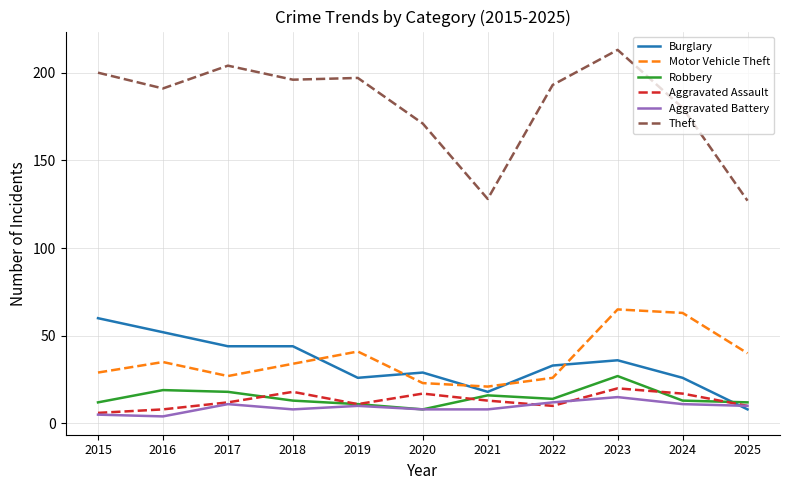

The Theft series shows 366 at 2023. True or false?

False